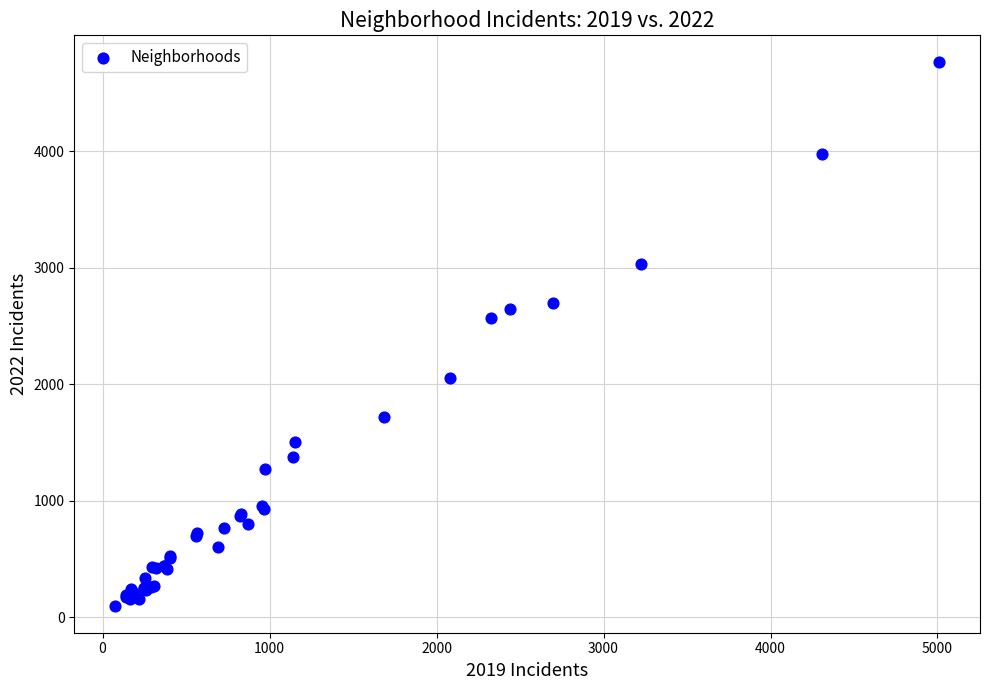

What Y value in the scatter plot is closest to 2431?

2566